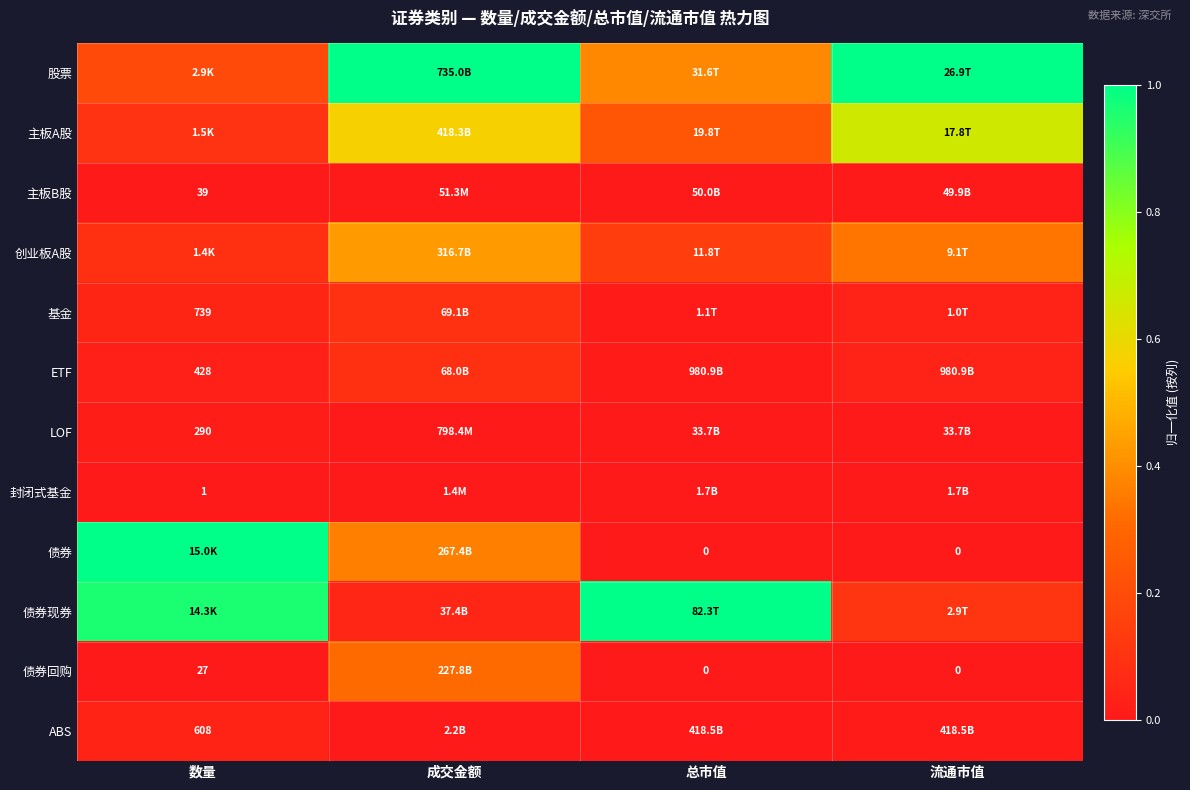

How many data points does each series have?

4